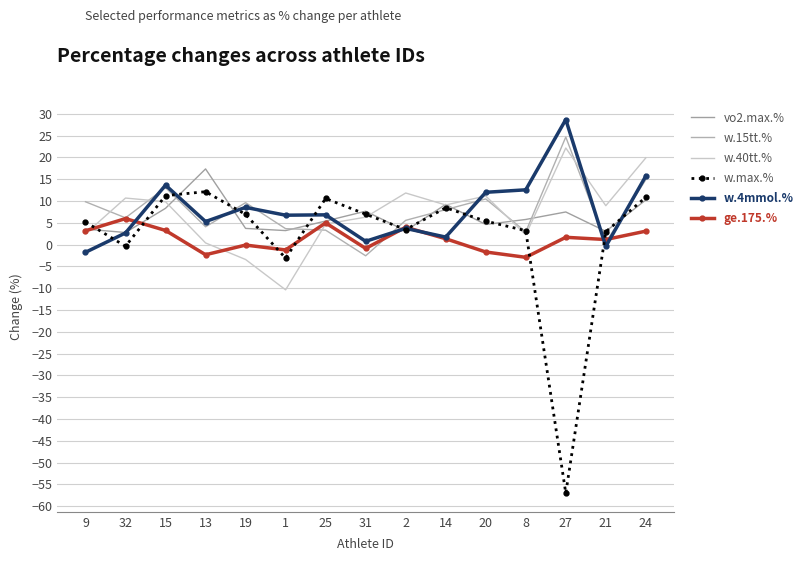

What is the sum of the w.40tt.% values at 25 and 2?

16.6